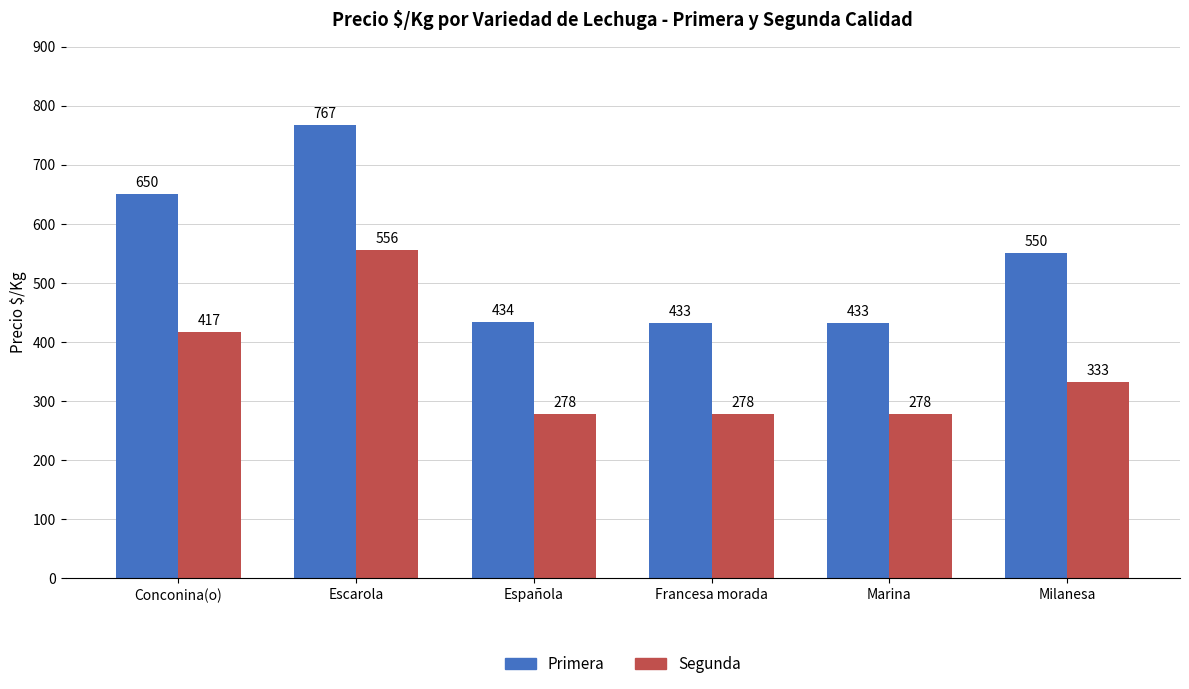

What is the sum of the Segunda values at Francesa morada and Conconina(o)?

695